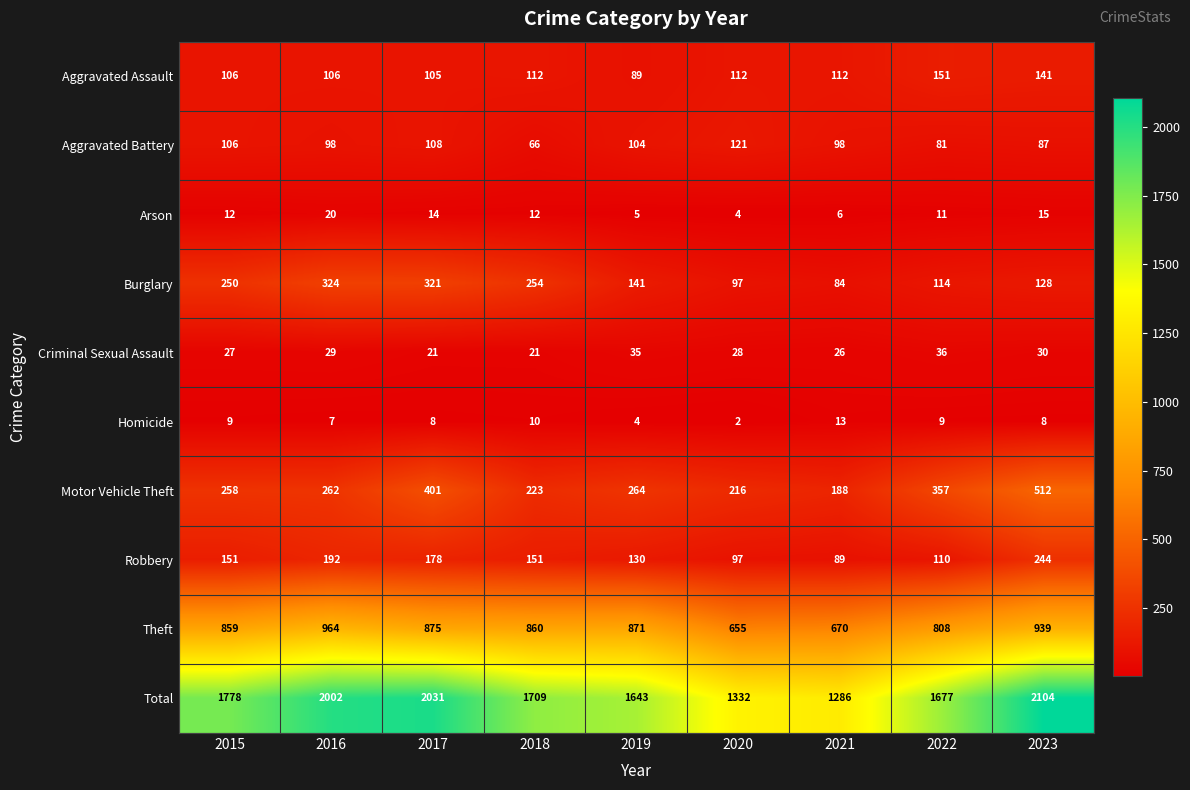

What is the difference between the second highest and minimum values in the Homicide series?

8